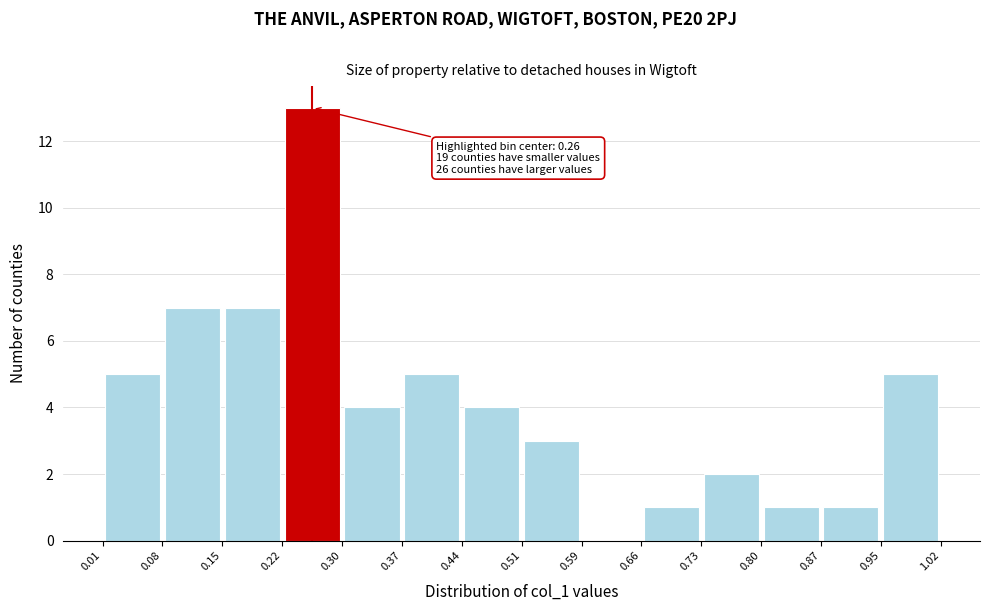

Over which range of the x-axis is the bar tallest?

0.22 to 0.30